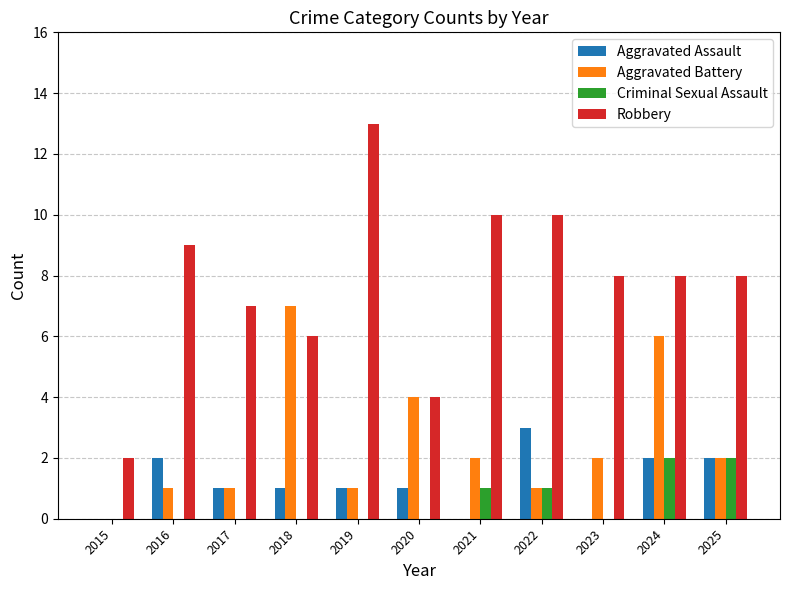

Which series changed the most between 2023 and 2024?

Aggravated Battery